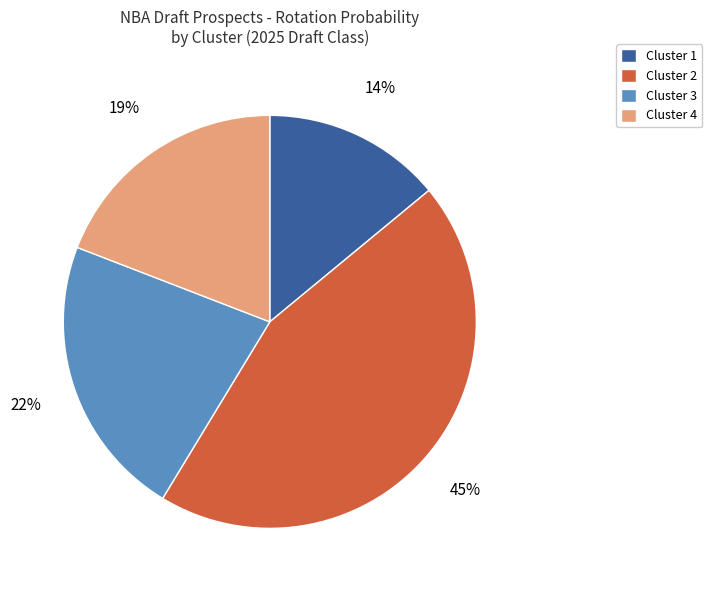

Is there any slice that represents more than half of the pie?

No